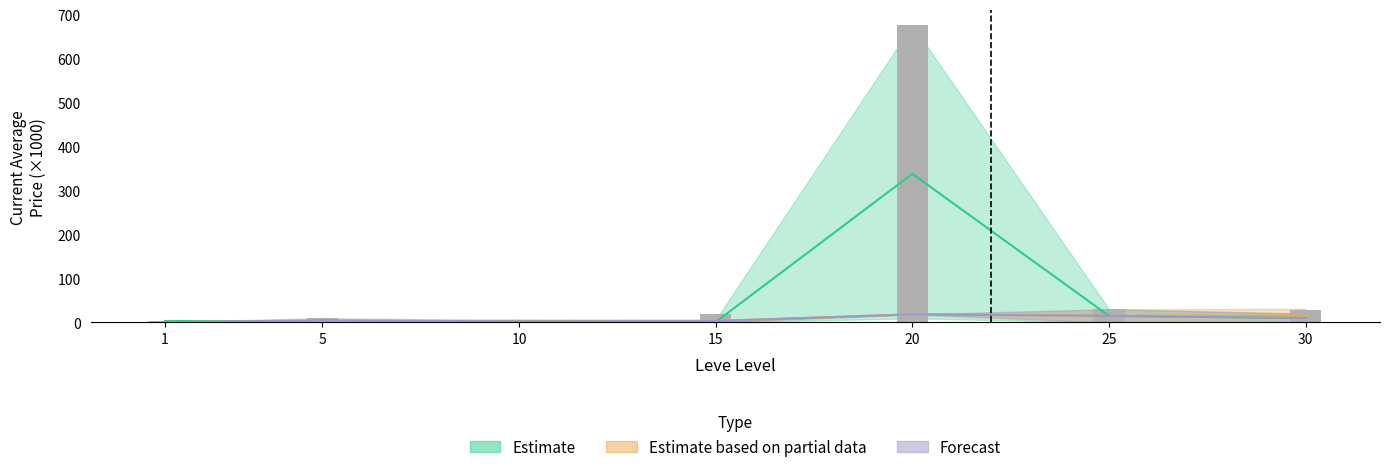

At which category is the sum across all series the highest?

20